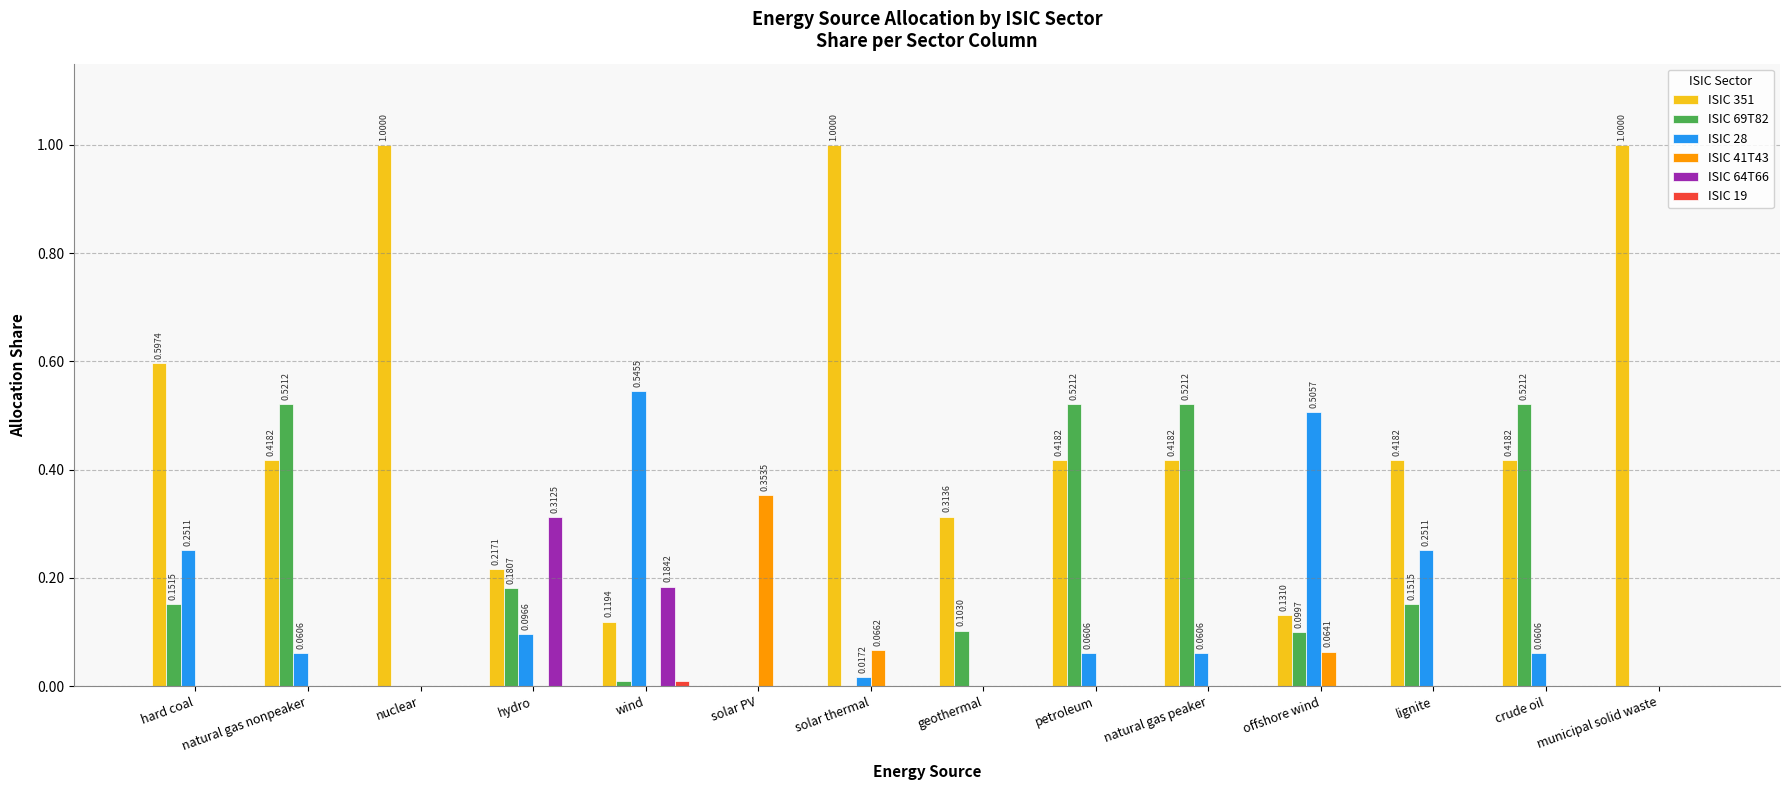

Between geothermal and petroleum, which series saw the biggest shift?

ISIC 69T82